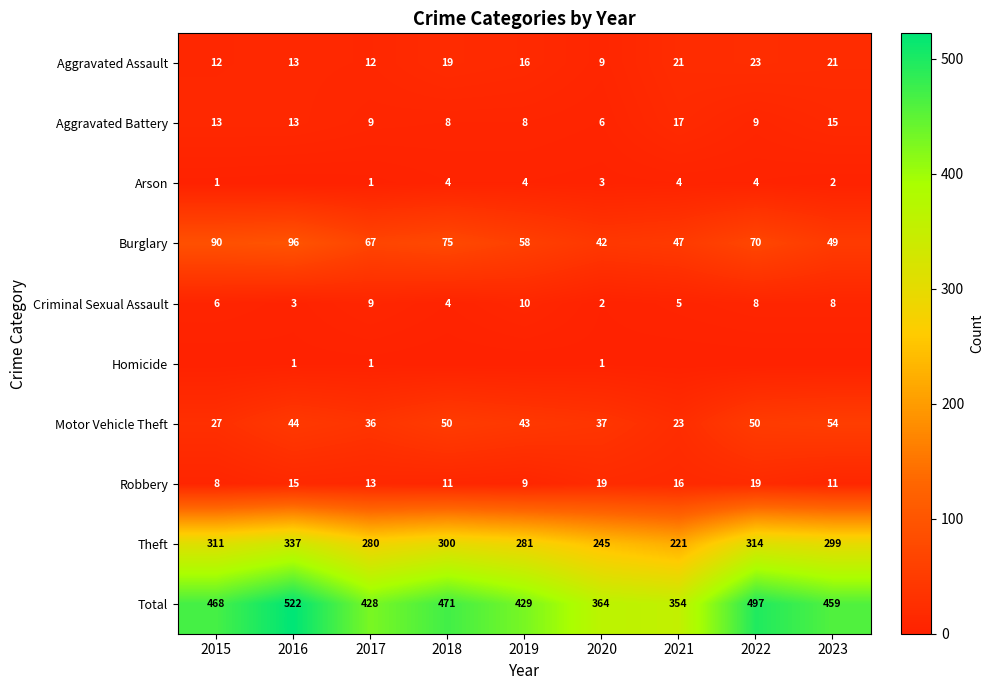

Count the Criminal Sexual Assault values in the range 4 to 8.

5